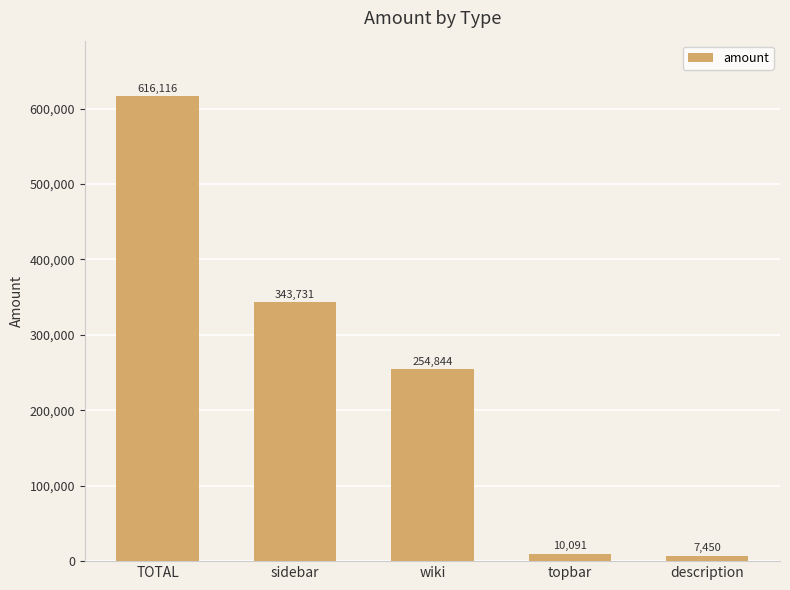

What is the label of the 1st bar from the right?

description